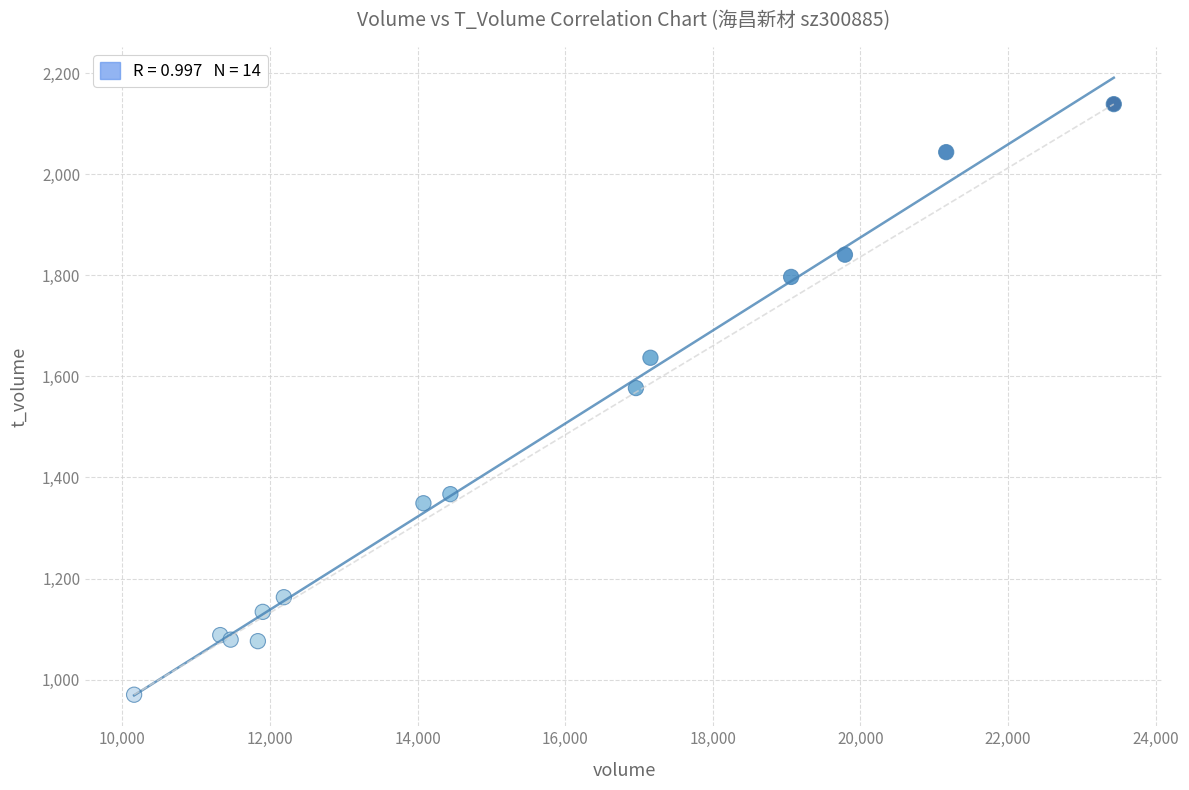

What Y value in the scatter plot is closest to 1554?

1577